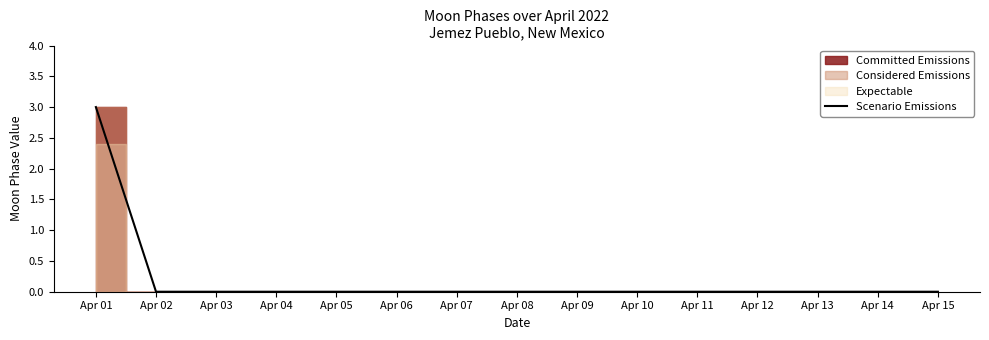

Is it true that the value at Apr 10 is 2?

False